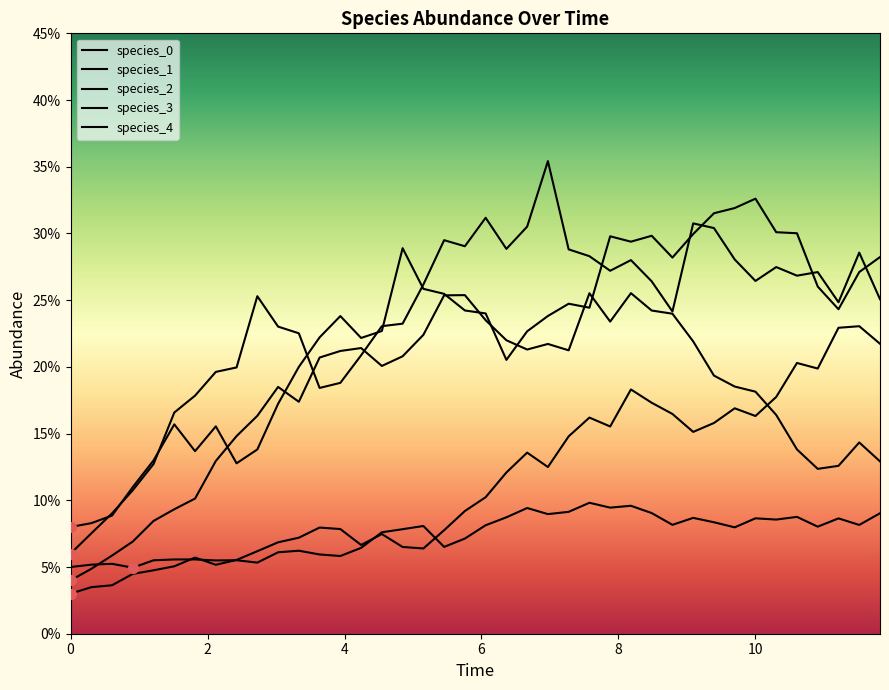

Is this an area chart (filled region under the line)?

No